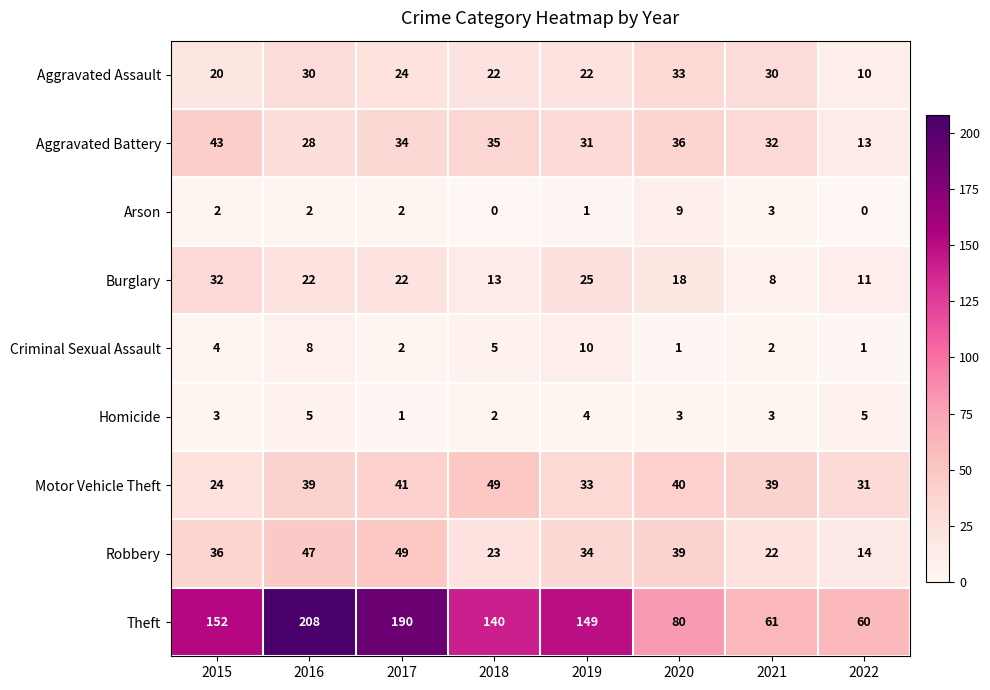

What is the difference between the maximum and minimum values in the Aggravated Battery series?

30